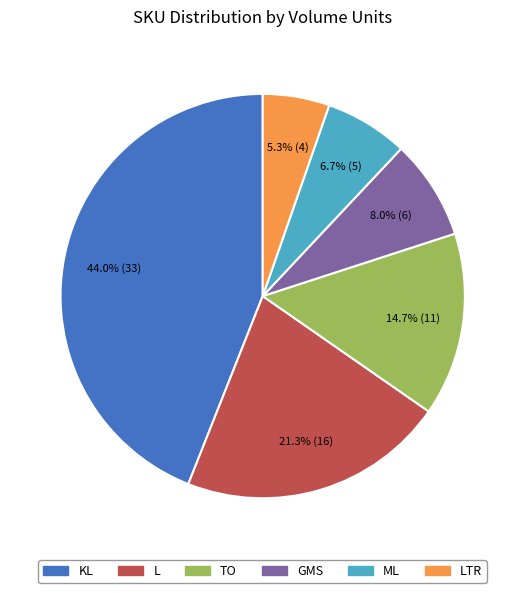

How many segments does this pie chart have?

6